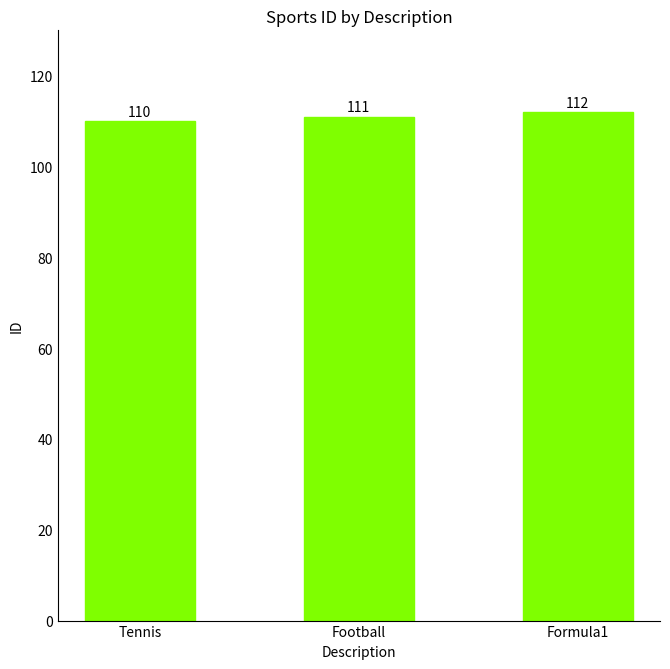

What is the ratio of the value at Football to the value at Formula1?

1.0